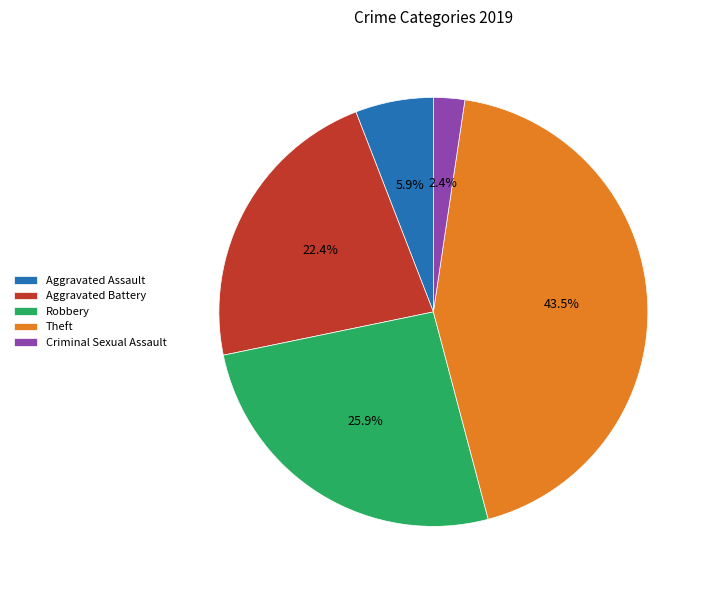

How many slices are in this pie chart?

5